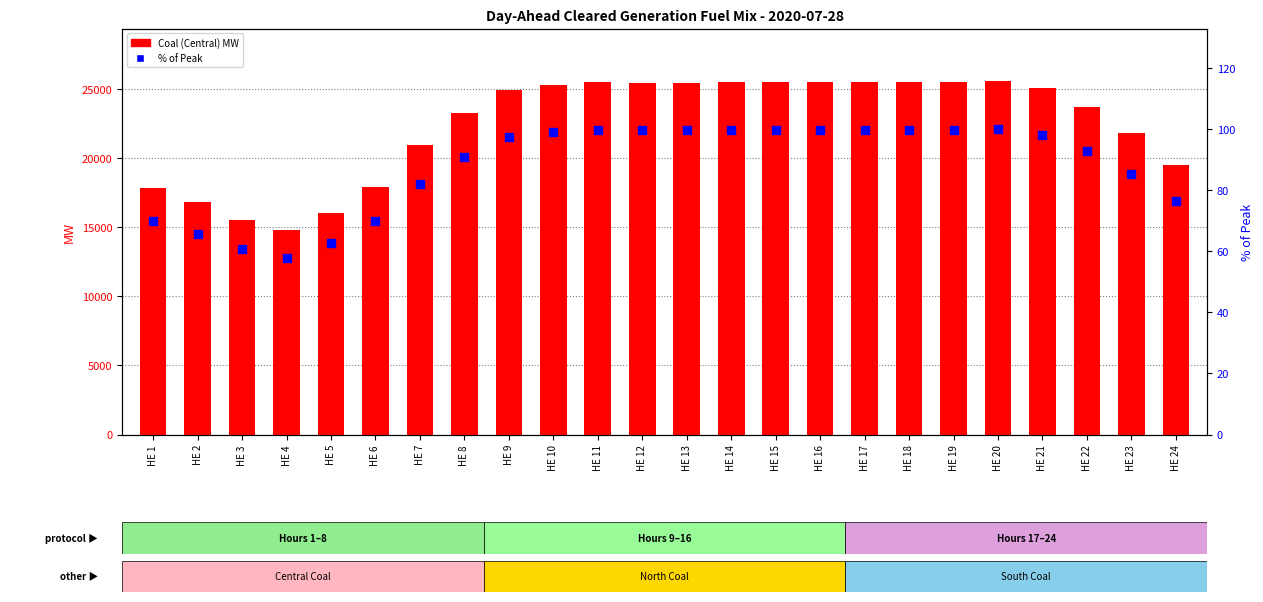

What are all the series names shown in the legend?

Coal (Central), % of Peak